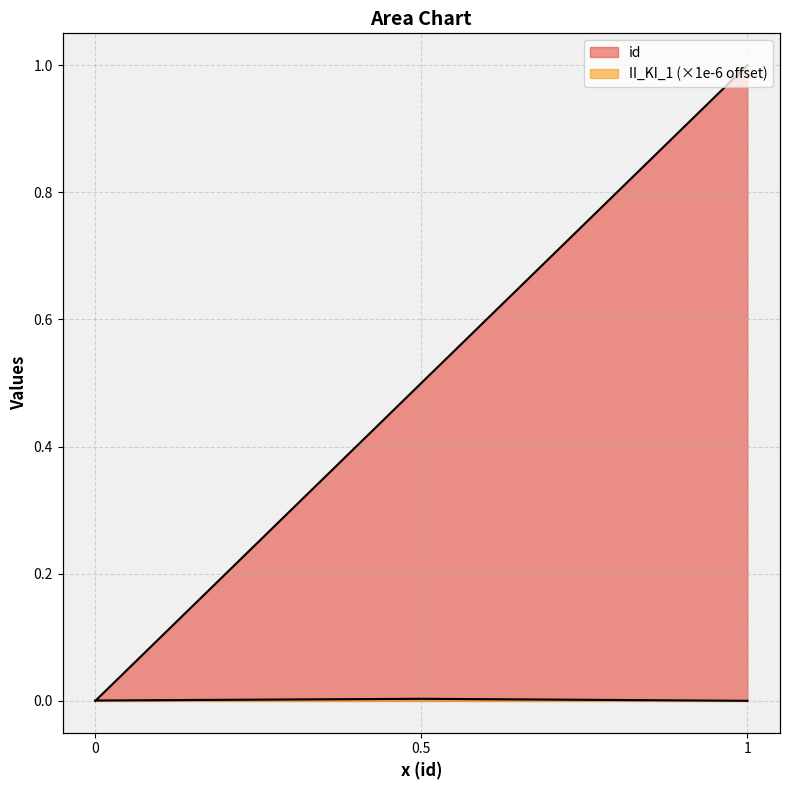

The value of II_KI_1 at 1 is 0.0. True or false?

False